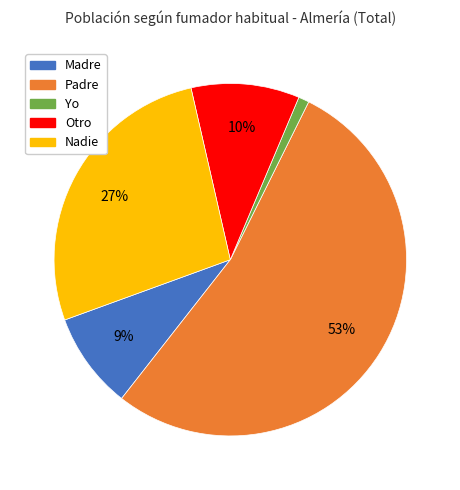

Does any single category account for the majority?

Yes